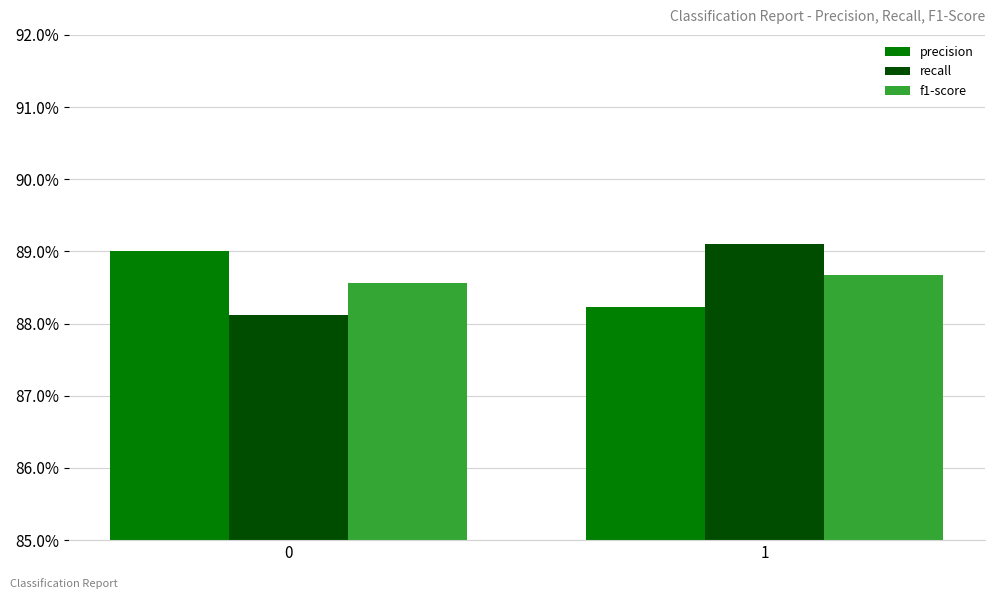

What is the smallest value displayed?

0.9